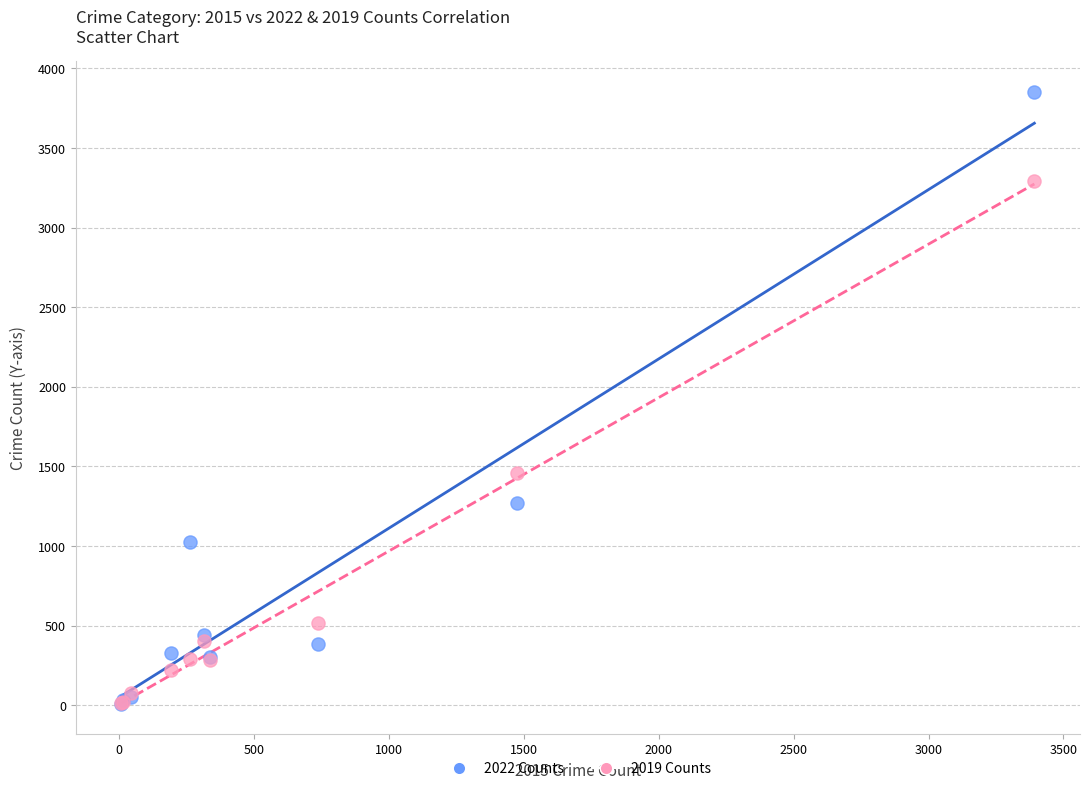

What are all the series names shown in the legend?

2022 Counts, 2019 Counts